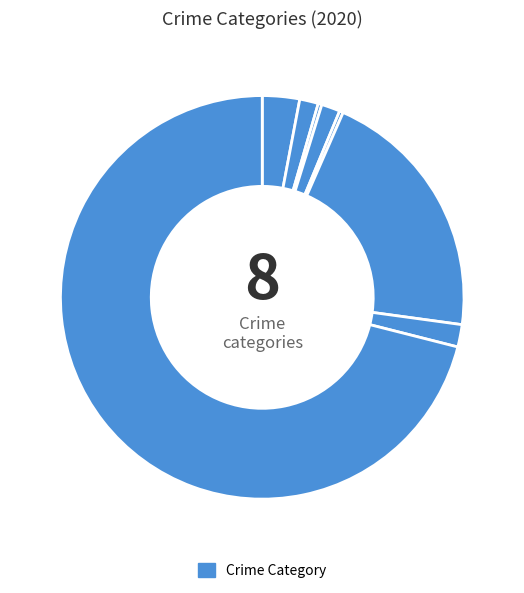

To the nearest percent, what is the average slice percentage?

12%